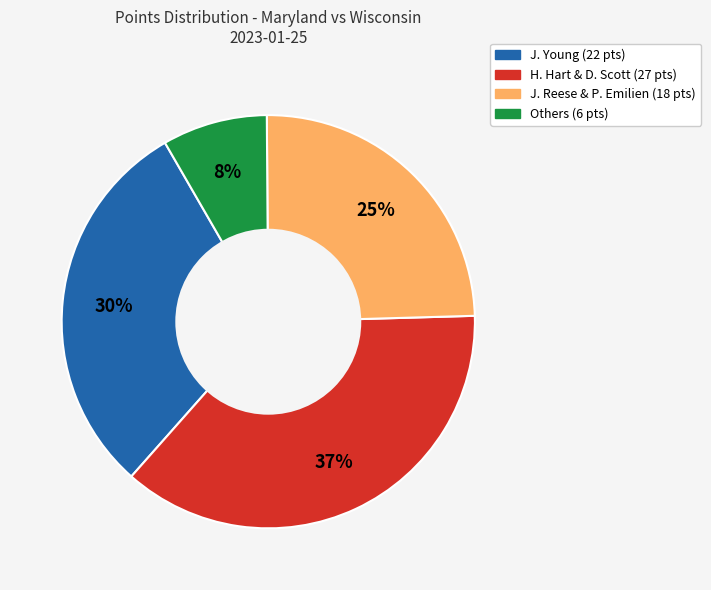

Is there a majority slice in this chart?

No